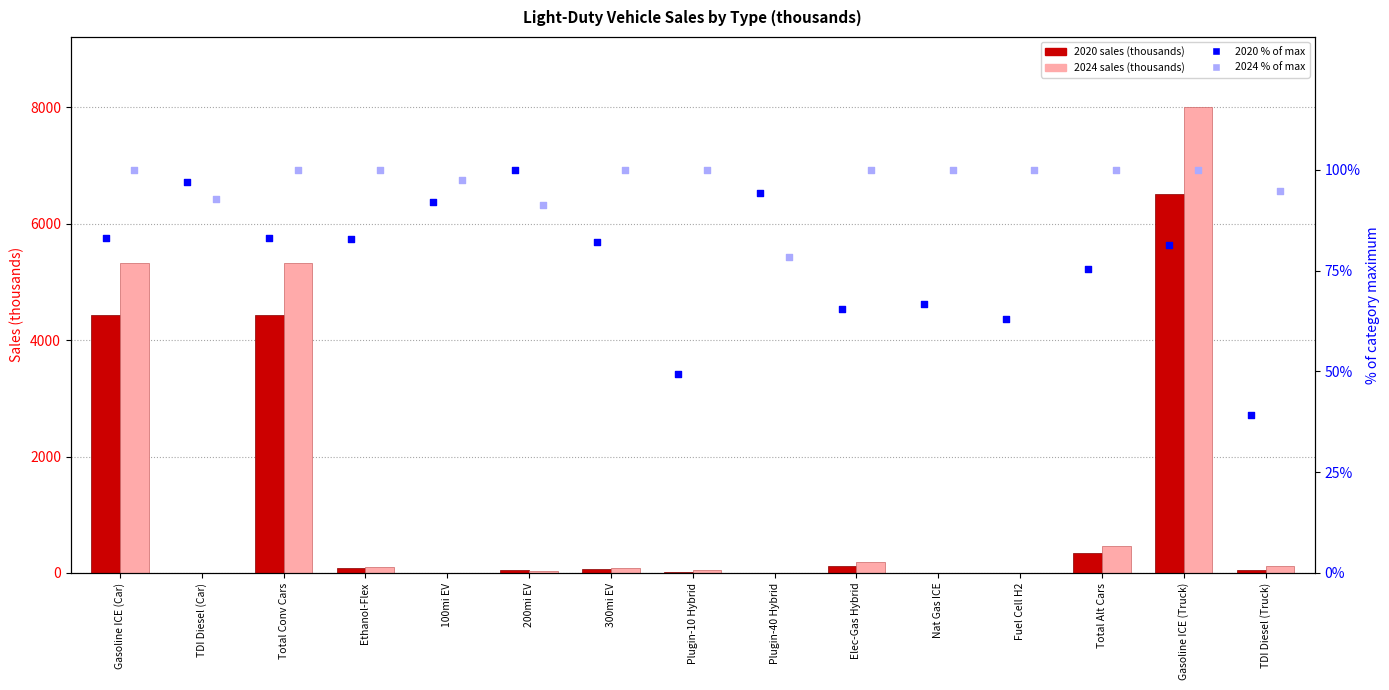

Which series has the widest spread of Y values?

2024 sales (thousands)